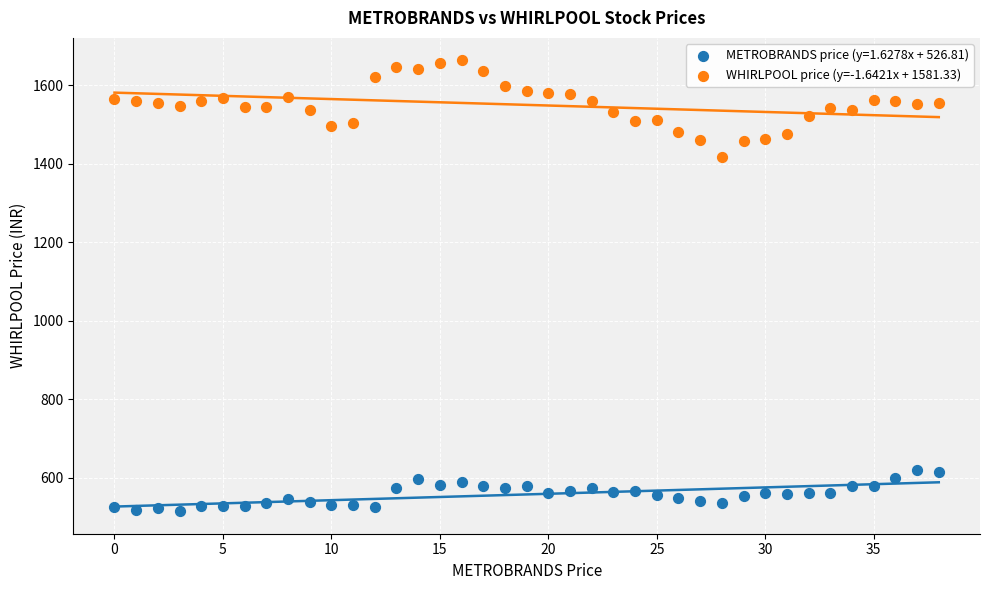

Which series contains the lowest Y value?

METROBRANDS price (y=1.6278x + 526.81)